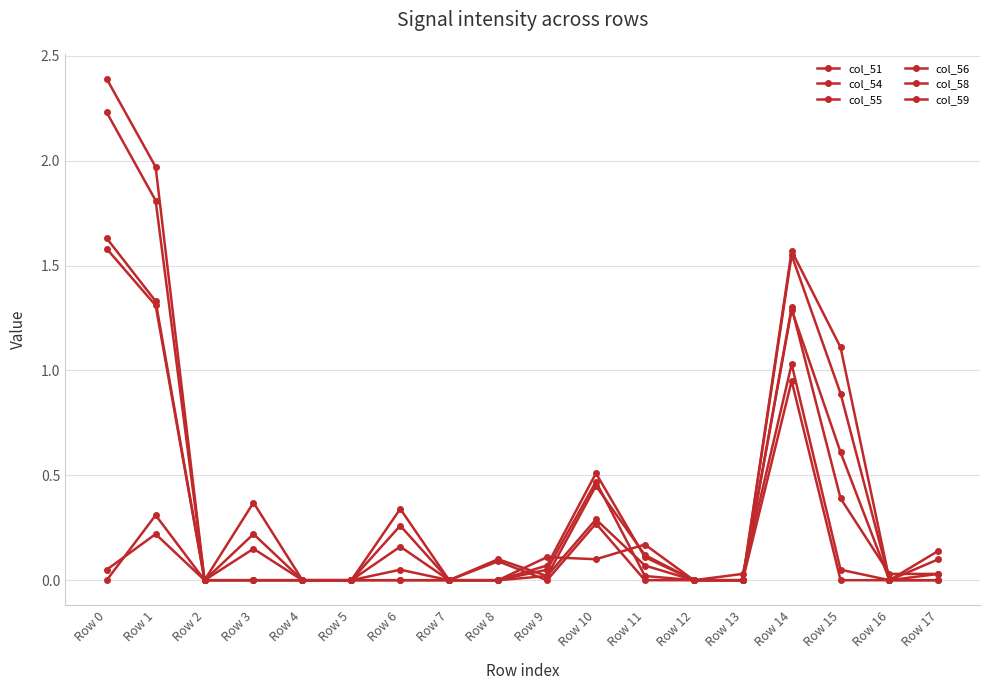

The value of col_55 at Row 3 is 0.3. True or false?

False